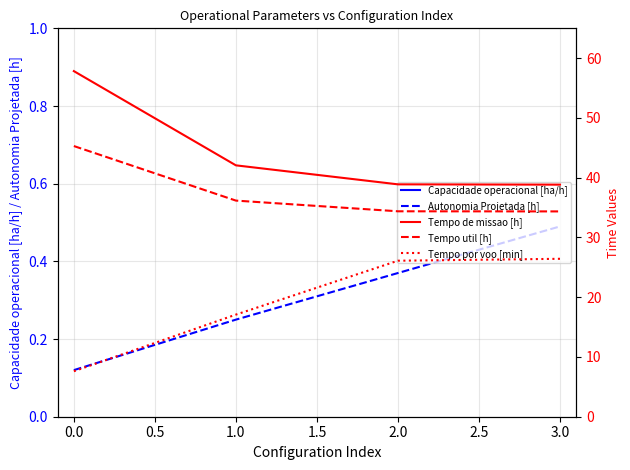

True or false: Capacidade operacional [ha/h] and Tempo por voo [min] intersect in this chart.

False